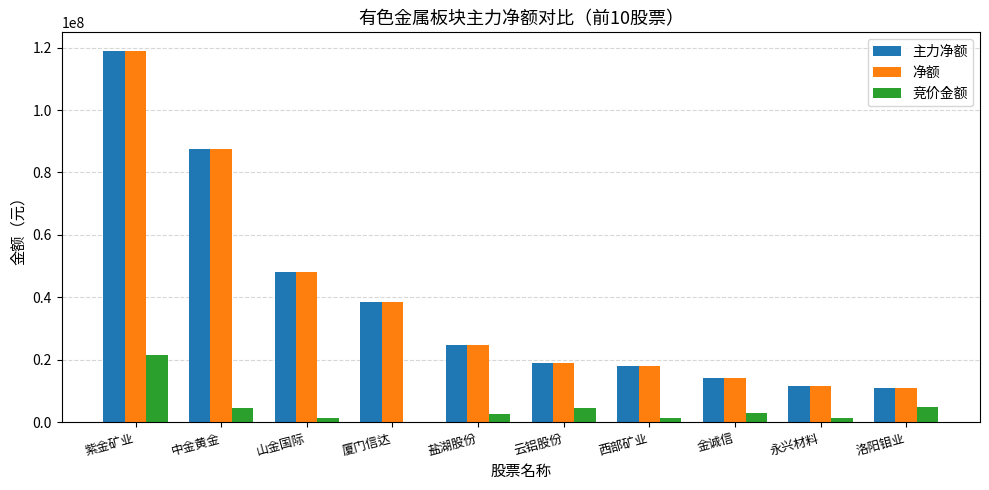

True or false: 净额 has a value of 24659915 at 盐湖股份.

True